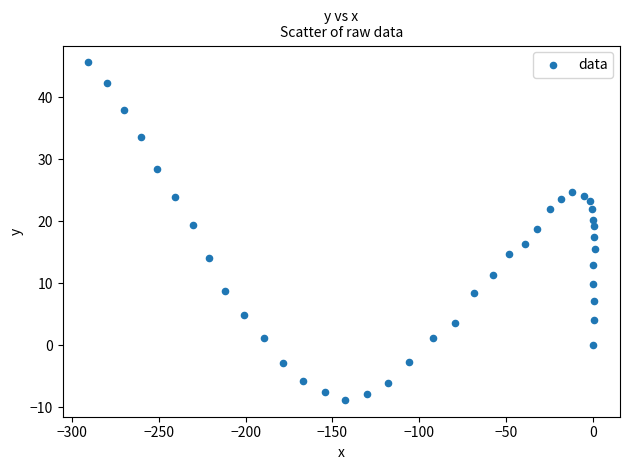

What is the range of X values (max minus min)?

292.0